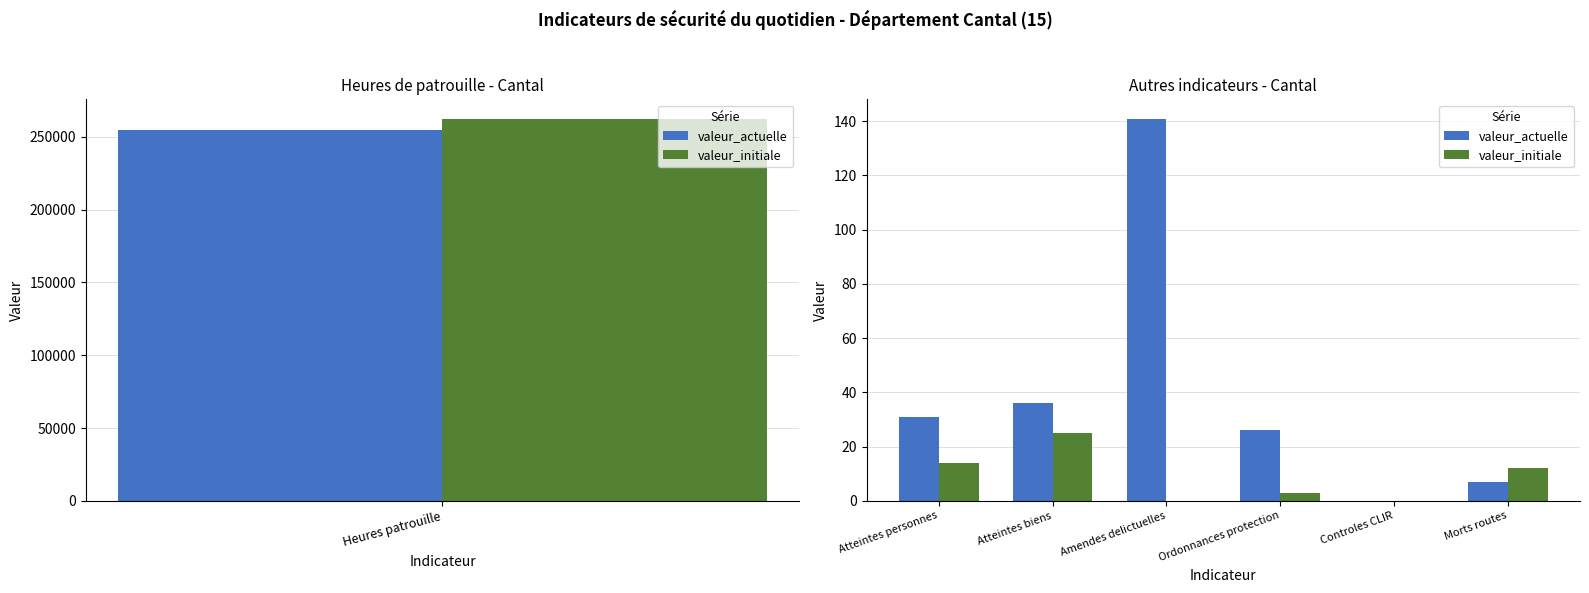

What is the value of the valeur_initiale bar at the 2nd from the left?

25